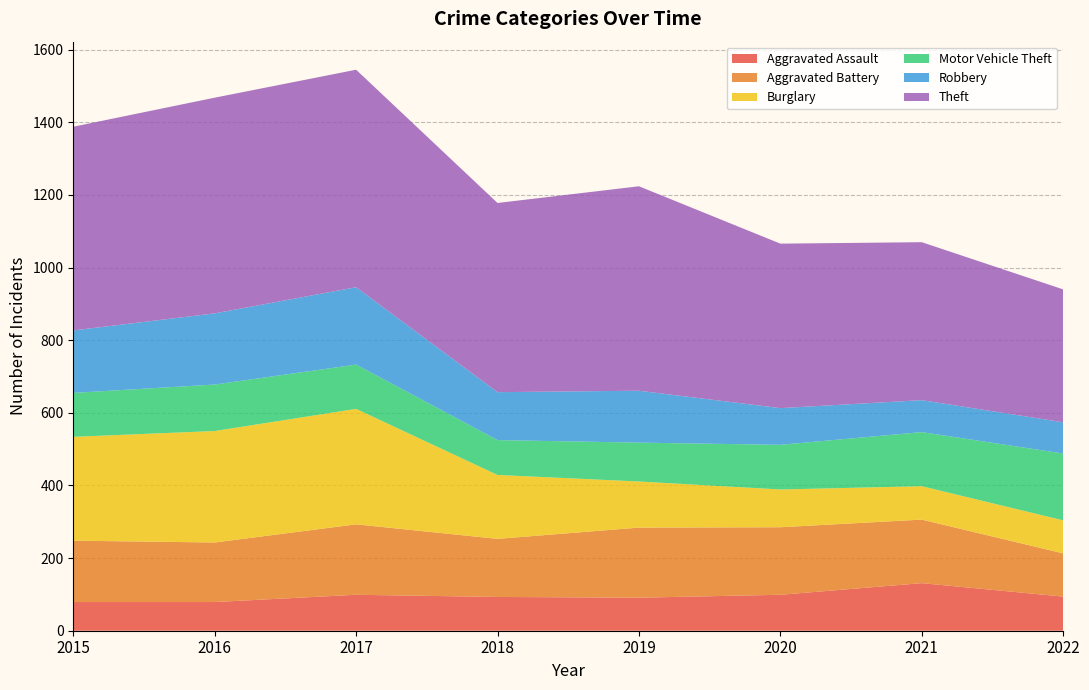

Reading left to right, transcribe all the data shown in this chart.

Aggravated Assault: 2015=79	2016=79	2017=99	2018=93	2019=91	2020=99	2021=131	2022=94
Aggravated Battery: 2015=169	2016=164	2017=194	2018=160	2019=193	2020=186	2021=175	2022=119
Burglary: 2015=286	2016=307	2017=318	2018=176	2019=127	2020=104	2021=92	2022=91
Motor Vehicle Theft: 2015=121	2016=128	2017=122	2018=96	2019=107	2020=123	2021=149	2022=184
Robbery: 2015=172	2016=196	2017=213	2018=132	2019=143	2020=101	2021=88	2022=86
Theft: 2015=561	2016=594	2017=599	2018=521	2019=563	2020=453	2021=435	2022=366